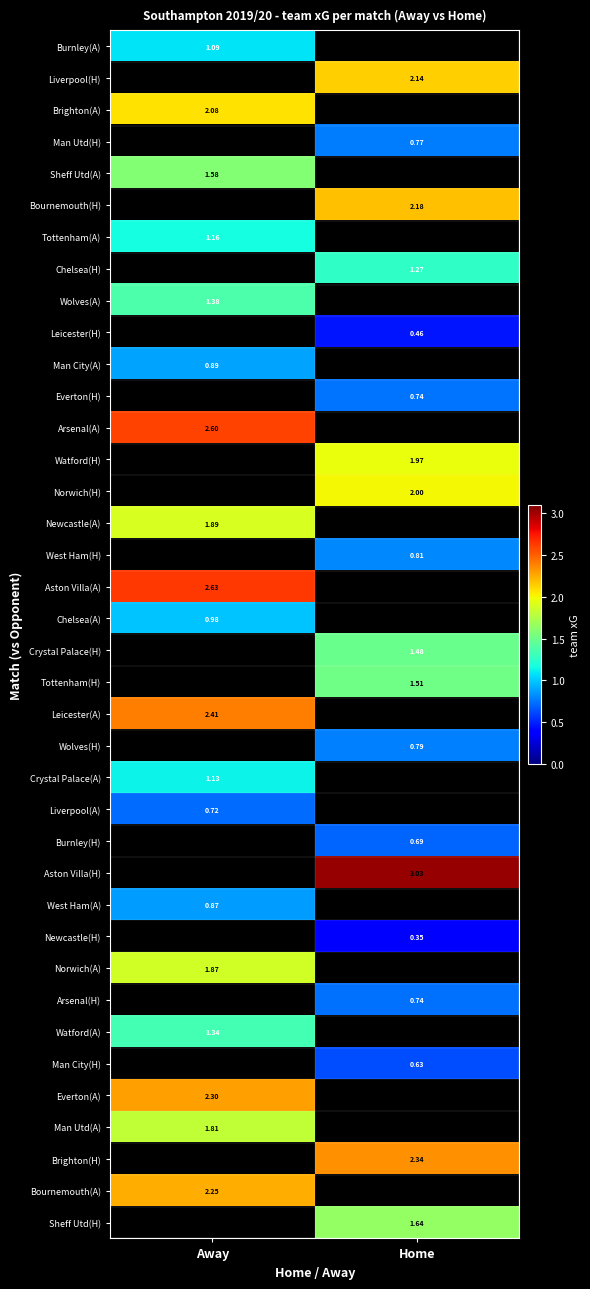

Where is Liverpool(A) nearest to the value 0?

Away